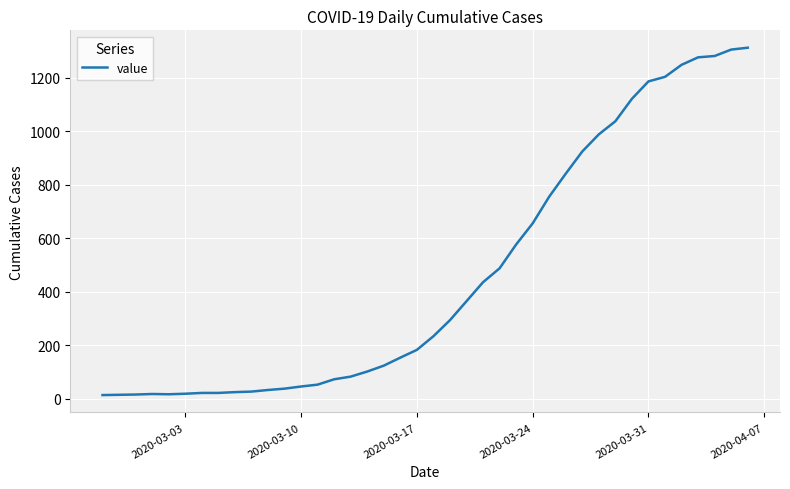

What is the difference between the maximum and minimum values?

1299